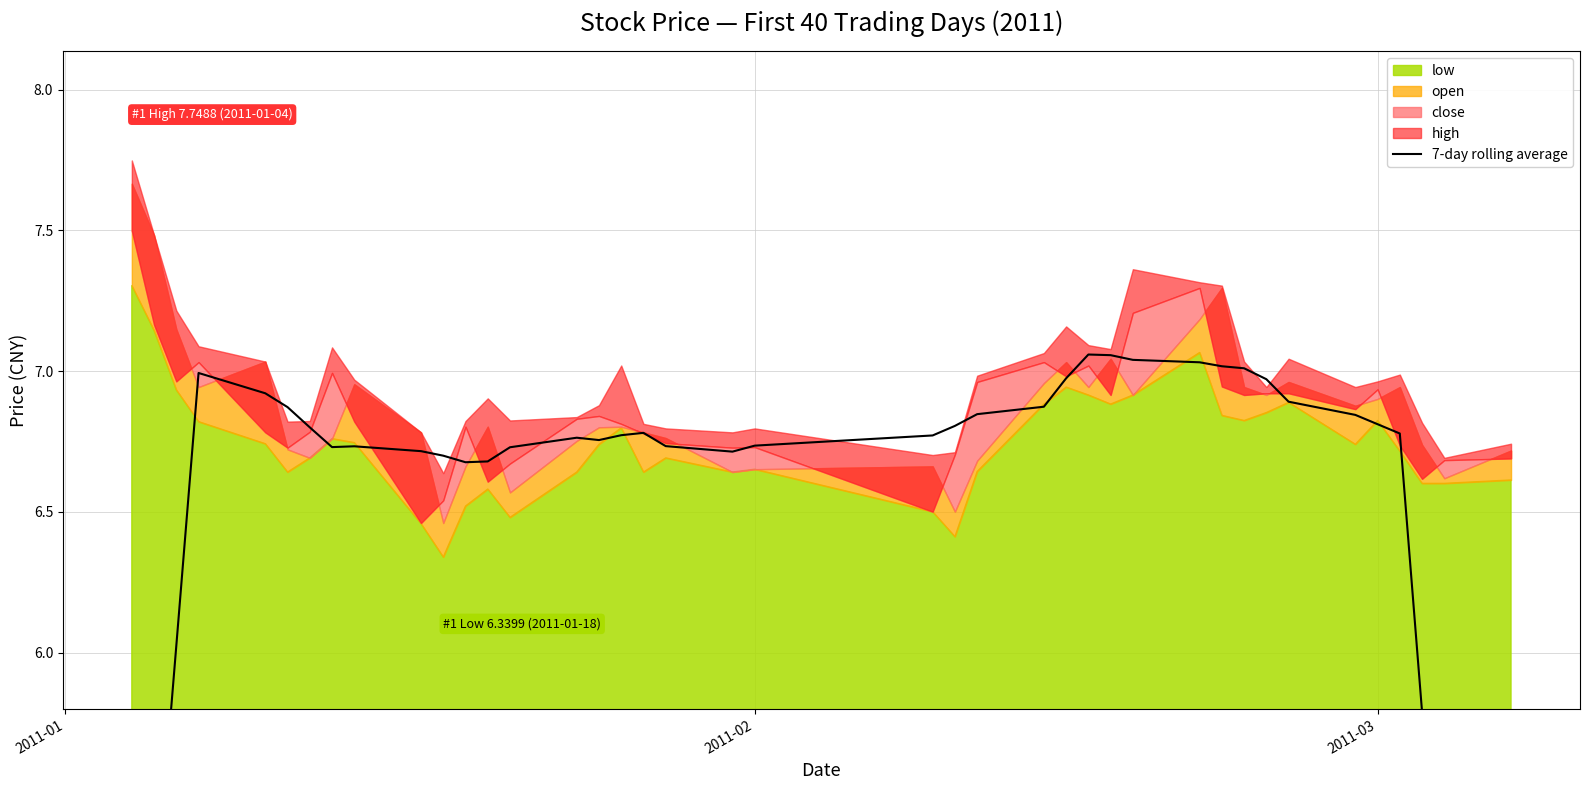

Reading left to right, what are all the values shown in this chart?

4.1	5.1	6.0	7.0	6.9	6.9	6.8	6.7	6.7	6.7	6.7	6.7	6.7	6.7	6.8	6.8	6.8	6.8	6.7	6.7	6.7	6.8	6.8	6.8	6.9	7.0	7.1	7.1	7.0	7.0	7.0	7.0	7.0	6.9	6.8	6.8	6.8	5.8	4.8	3.8